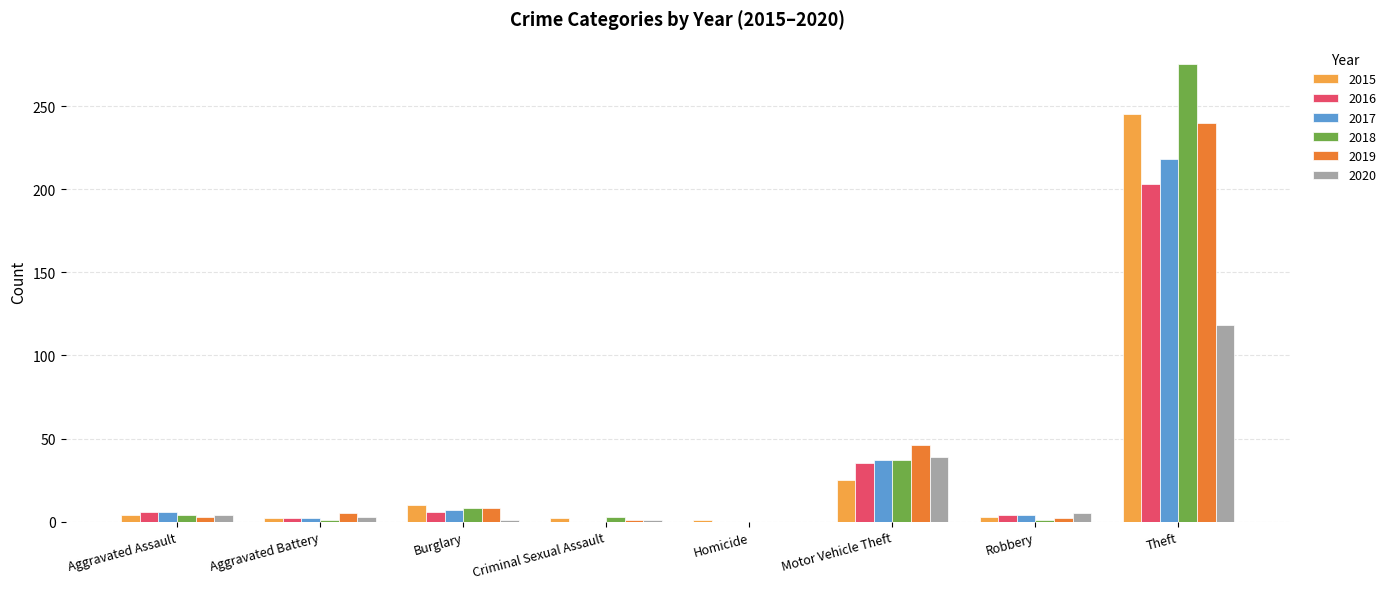

Which category has the highest value across all series?

Theft